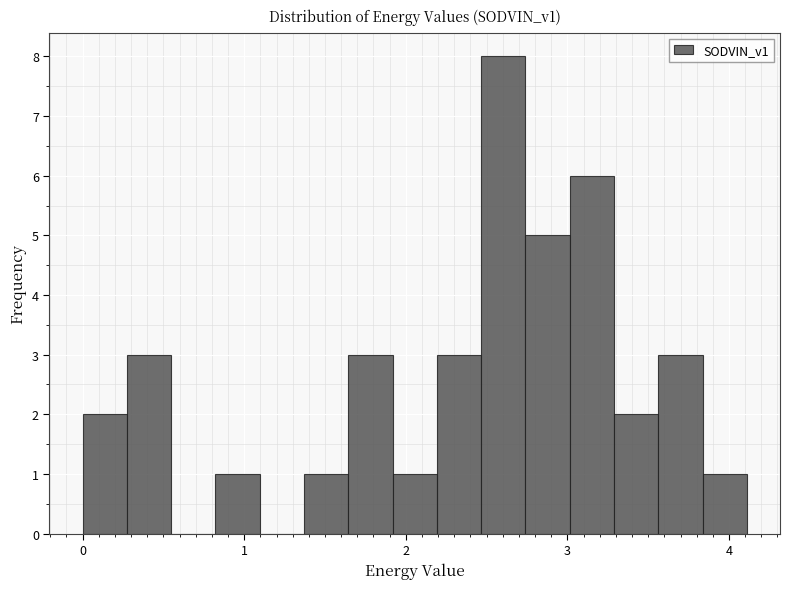

Read against the x-axis, roughly where is the centre of the tallest bar?

2.6